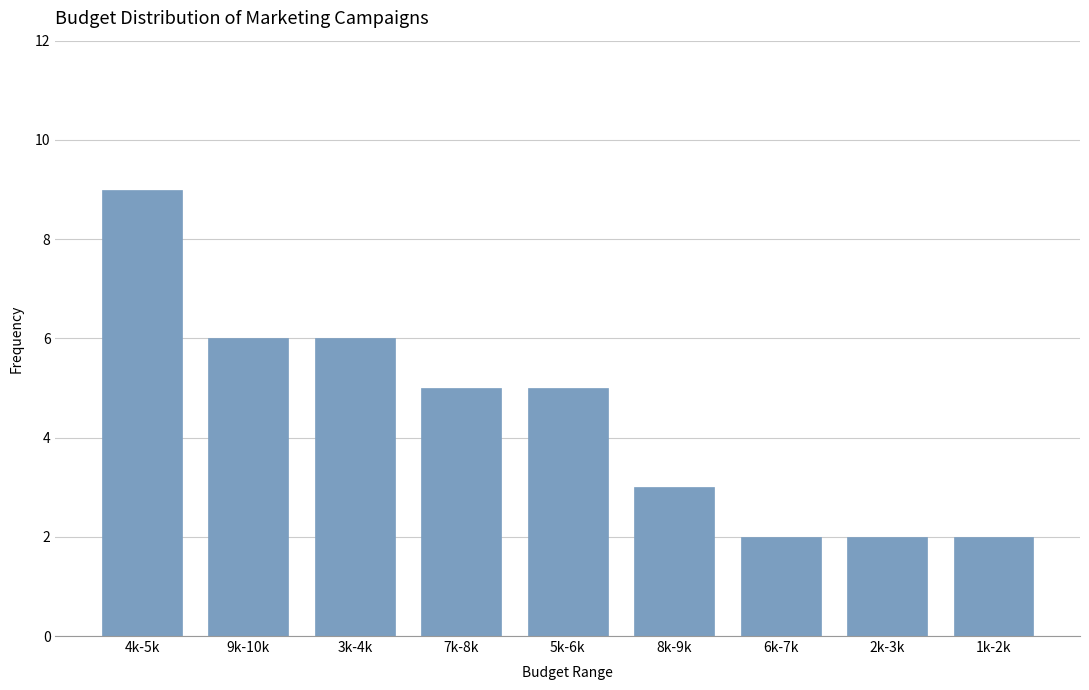

Reading left to right, what are all the values shown in this chart?

9	6	6	5	5	3	2	2	2